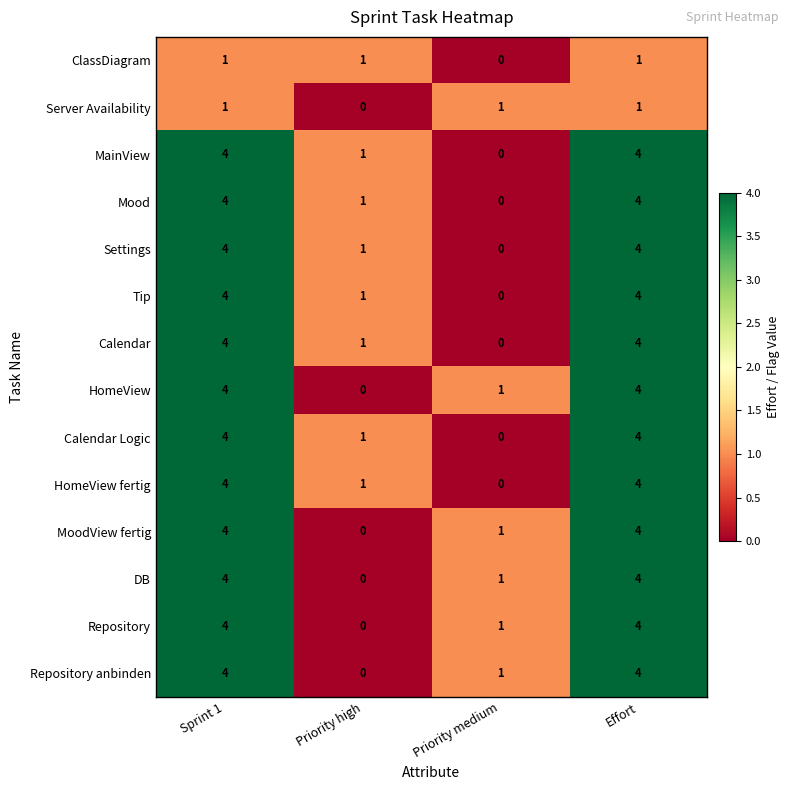

The HomeView series shows 4 at Effort. True or false?

True